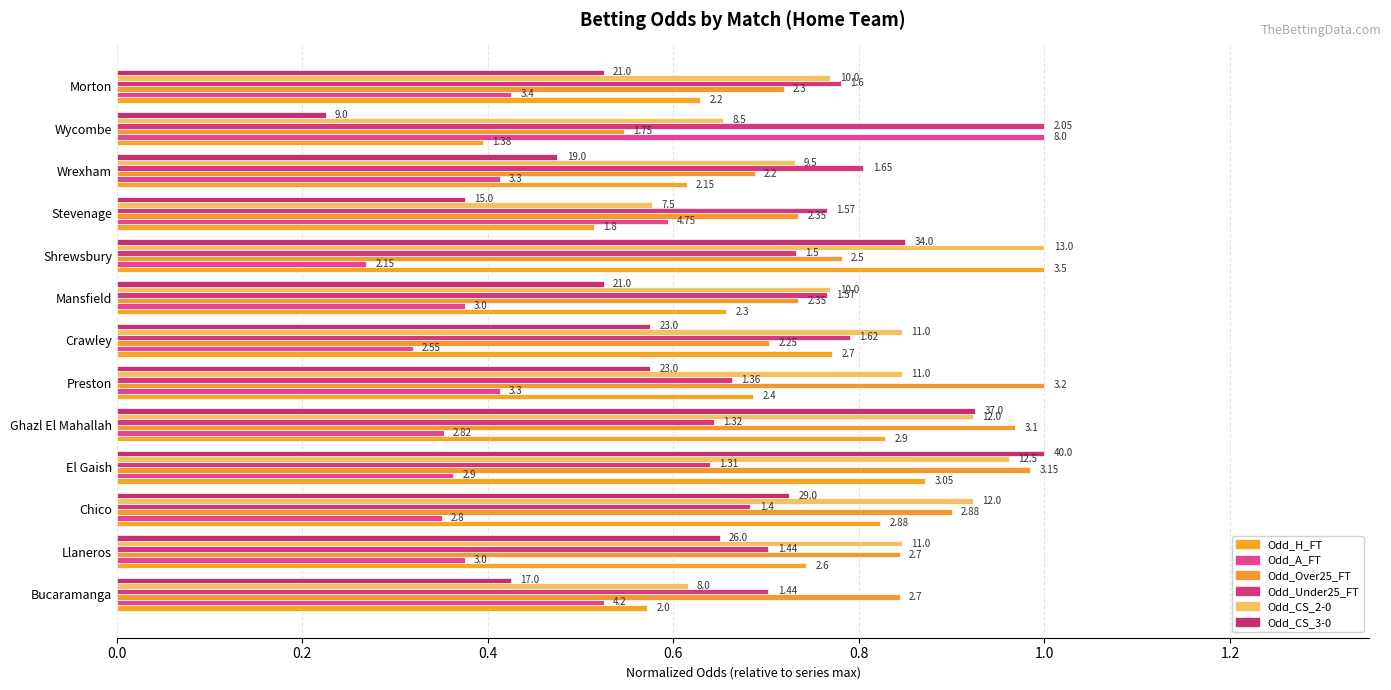

What is the minimum value shown in the chart?

0.2